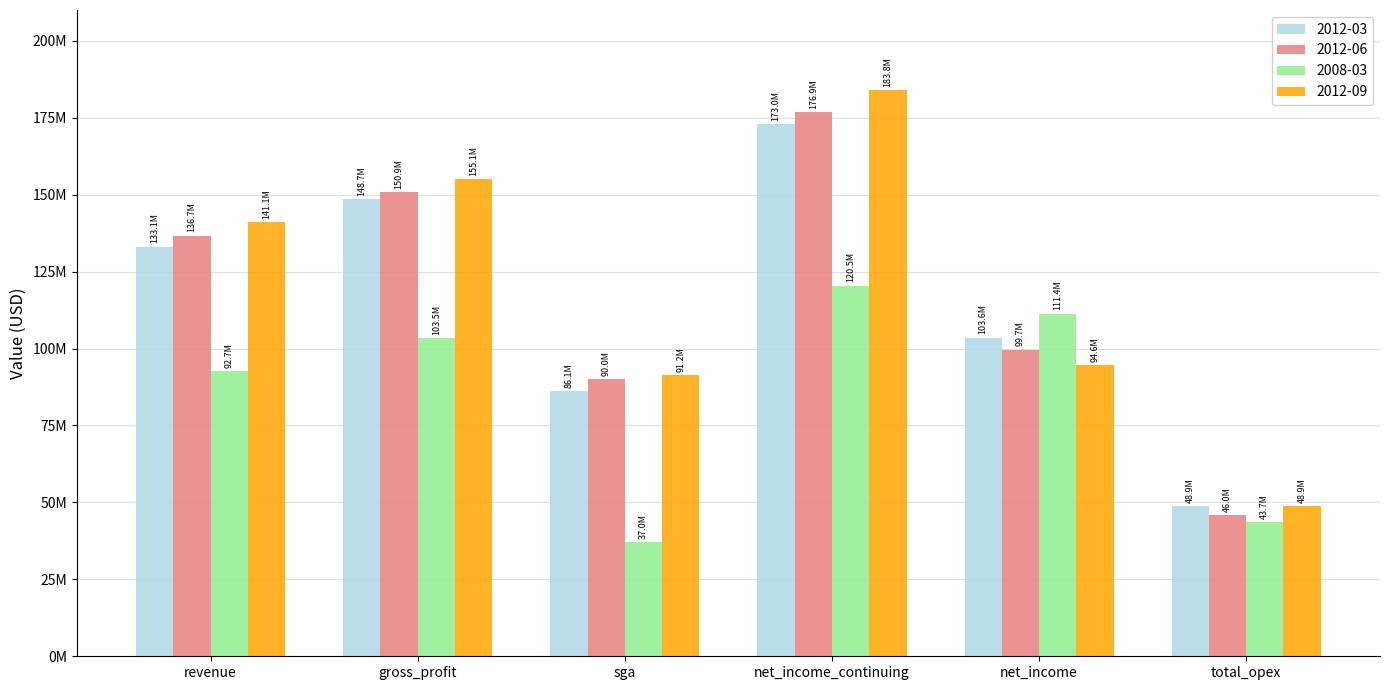

What are all the series names shown in the legend?

2012-03, 2012-06, 2008-03, 2012-09